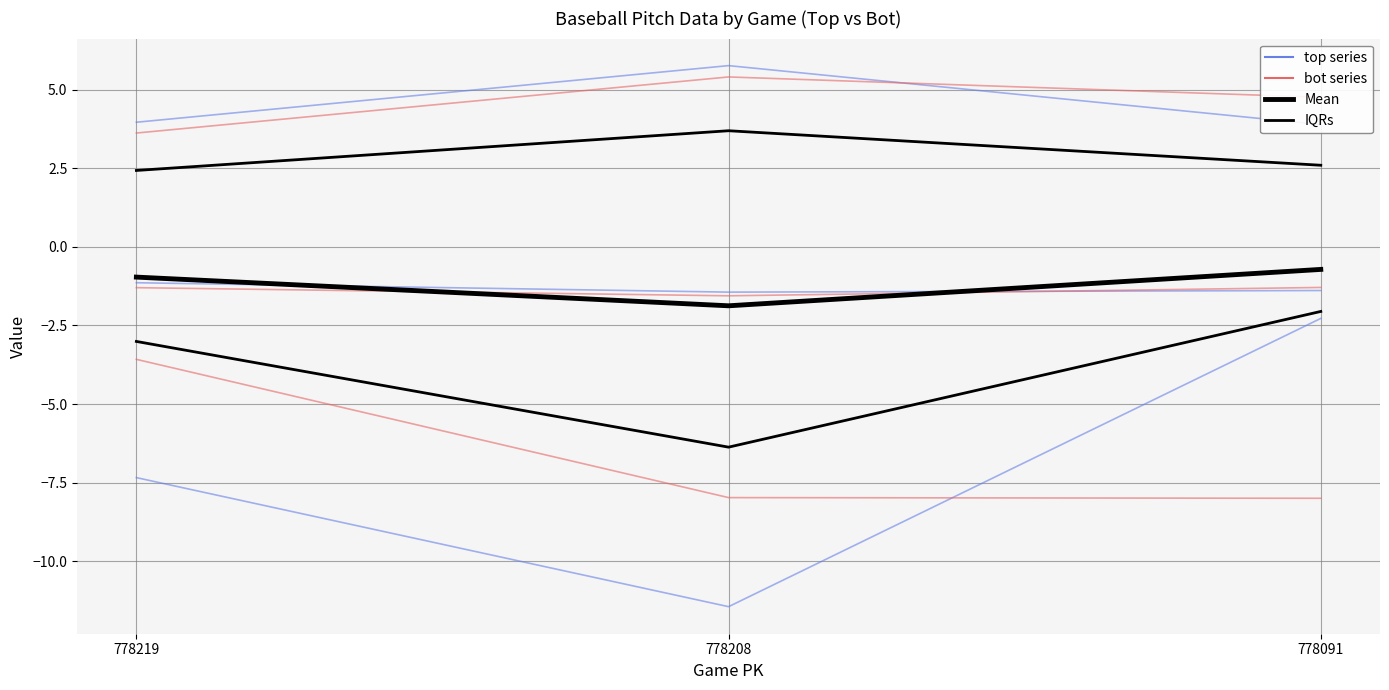

What is the total value across all series at 778208?

-11.2